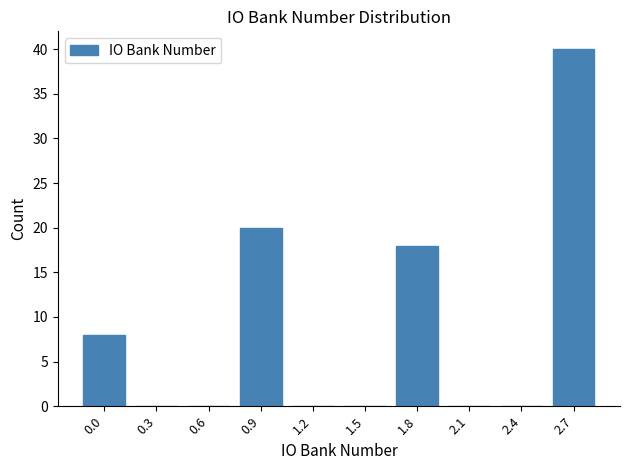

Reading left to right, list all the values displayed in this chart.

0.0=8	0.3=0	0.6=0	0.9=20	1.2=0	1.5=0	1.8=18	2.1=0	2.4=0	2.7=40